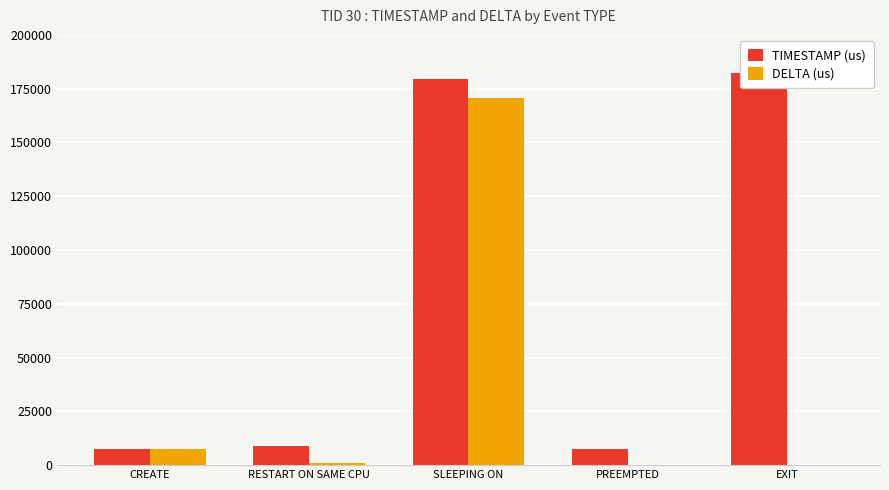

Which series has the largest total across all categories?

TIMESTAMP (us)